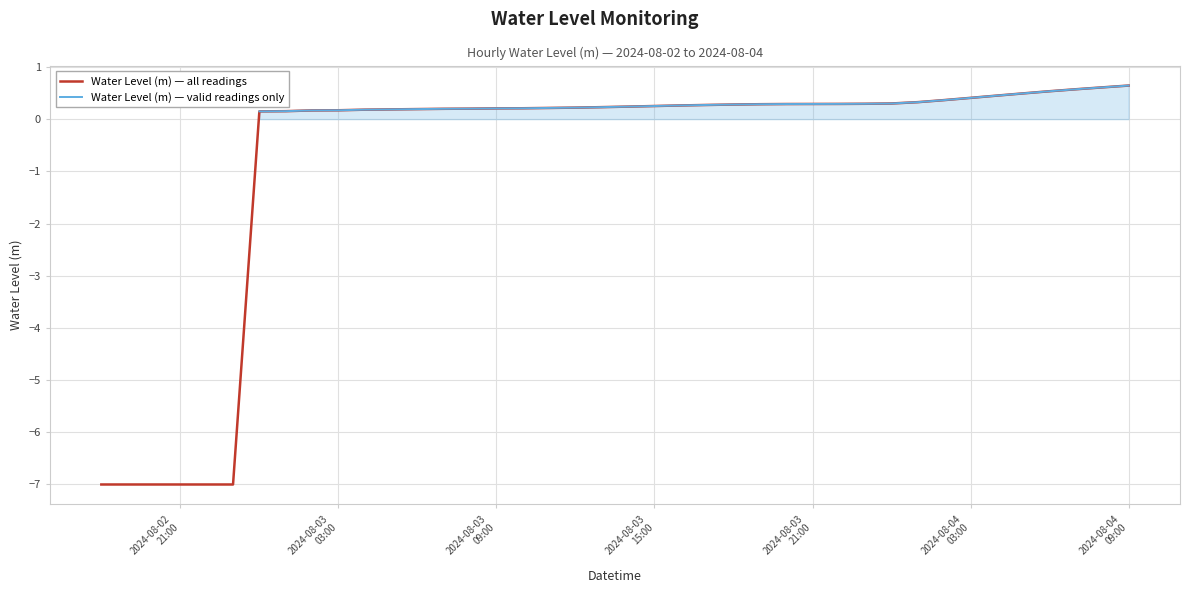

What is the maximum value for Water Level (m) — all readings?

0.6